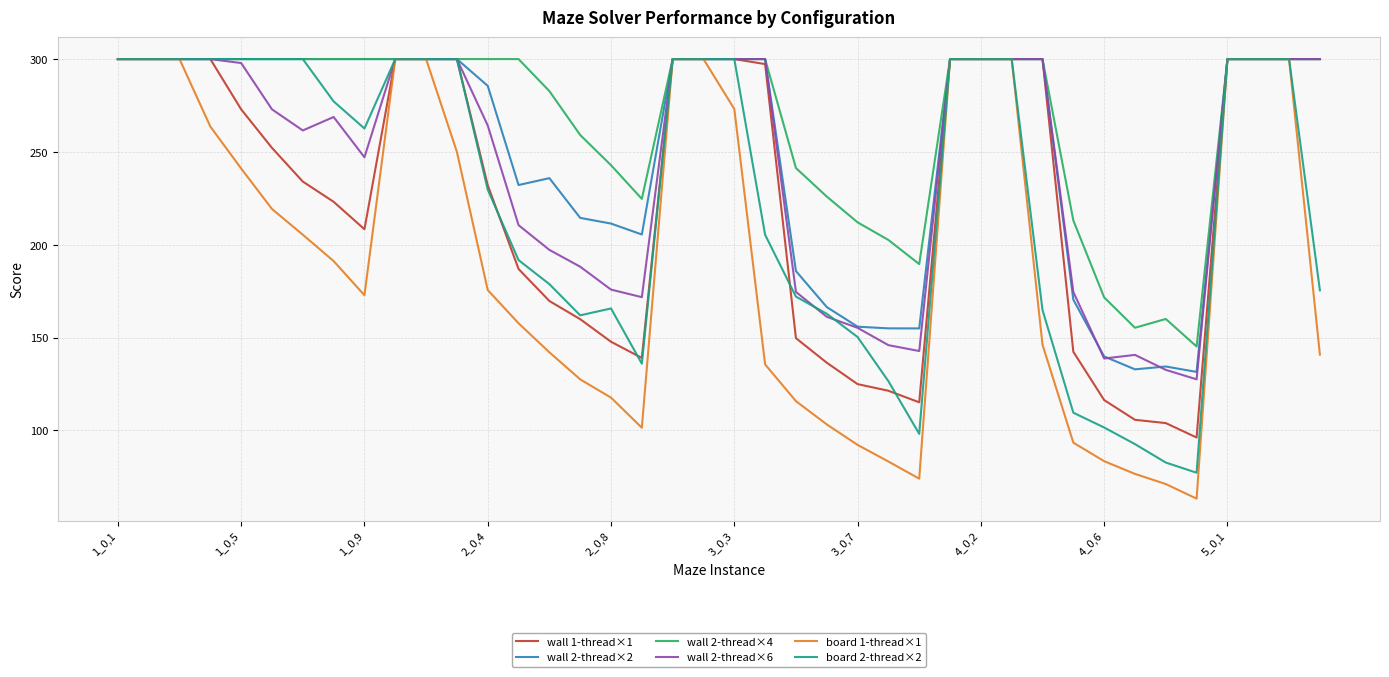

Which series has the widest spread of values?

board 1-thread×1